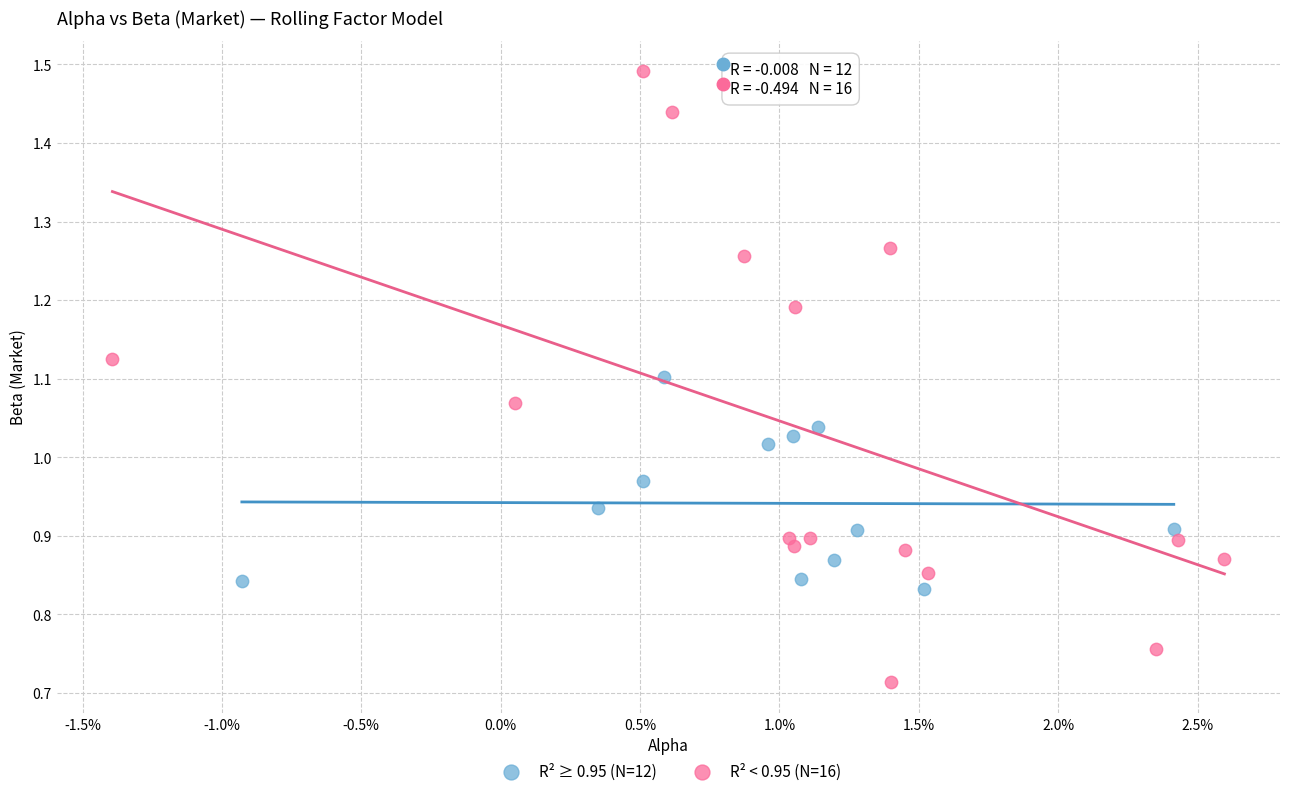

Which series has the widest spread of Y values?

R² < 0.95 (N=16)